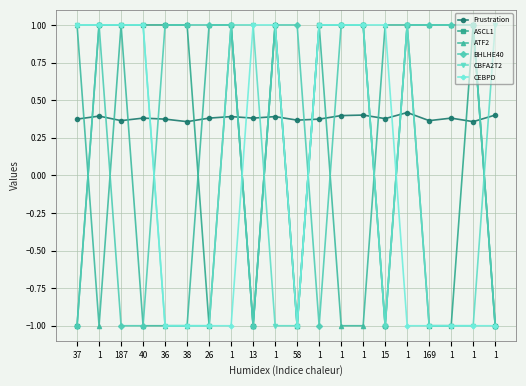

What is the total value across all series at 37?

1.4